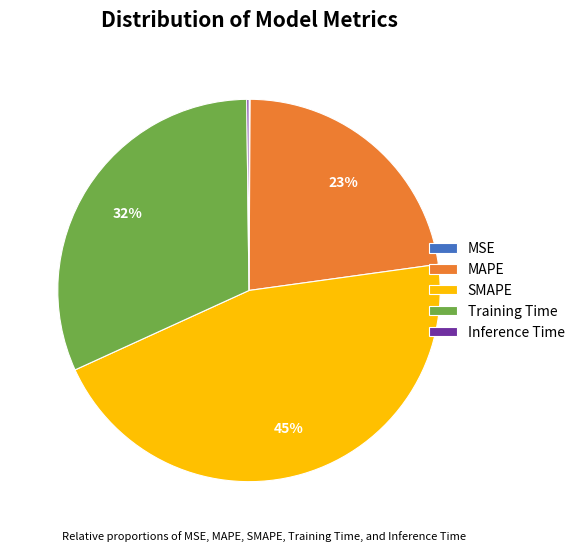

Combined, do Training Time and MAPE account for over 50%?

Yes